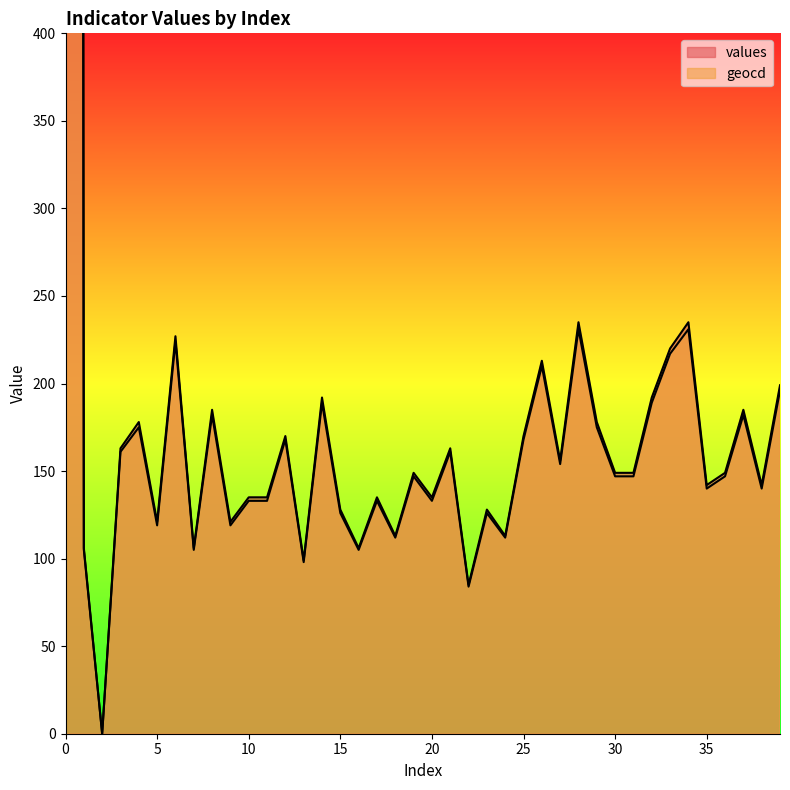

The value of values at 5 is 200. True or false?

False